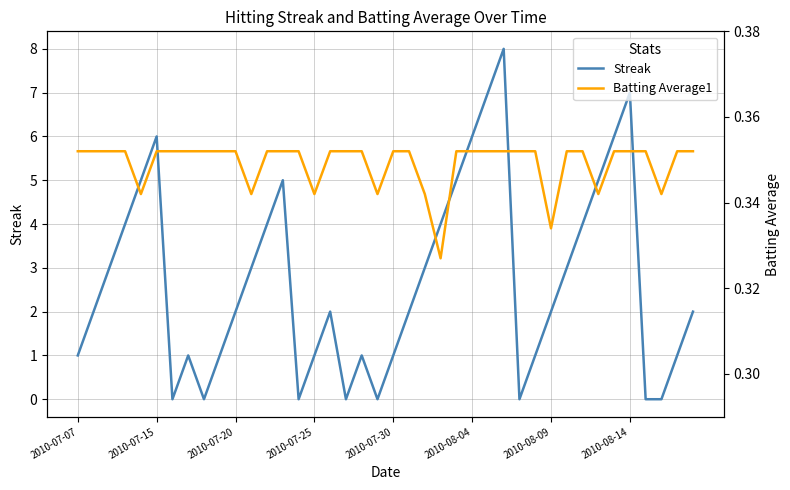

Between 11 and 14, which series saw the biggest shift?

Streak